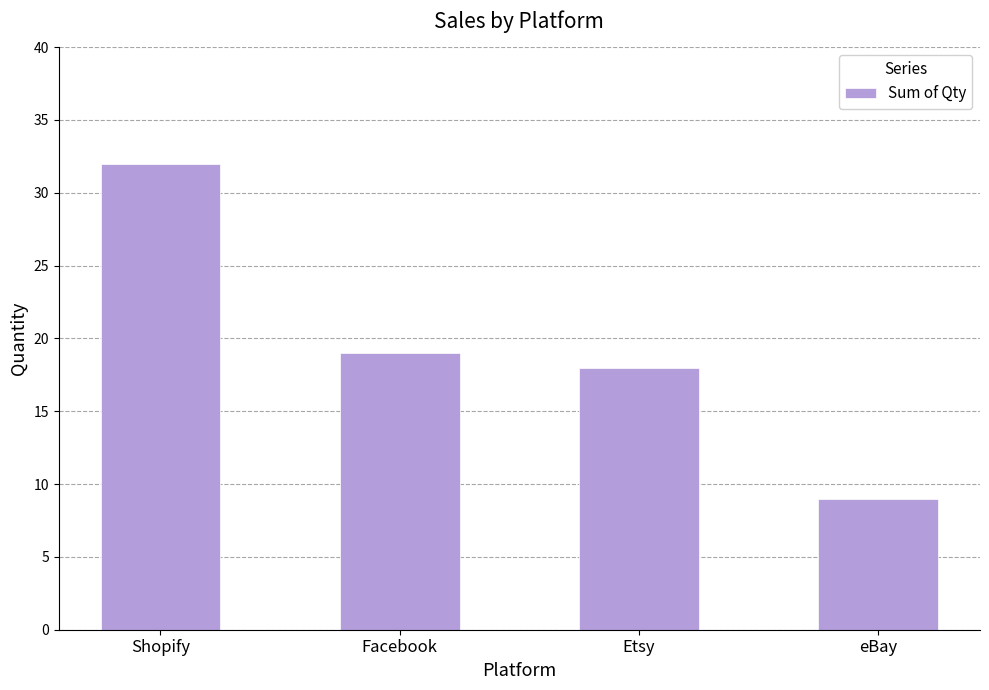

Reading left to right, extract all data points from this chart.

32	19	18	9